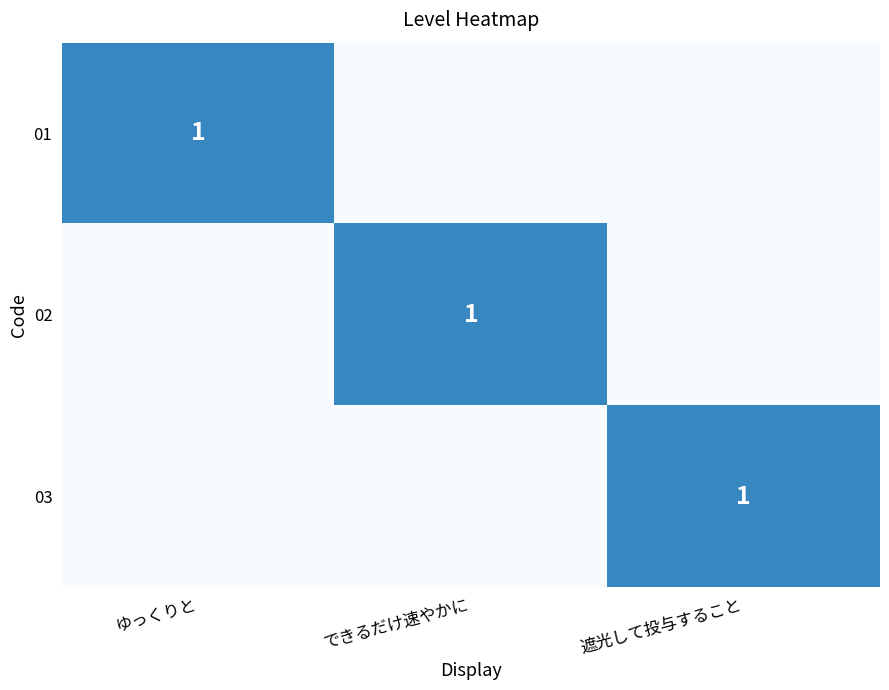

At how many categories does at least one series exceed 0?

3